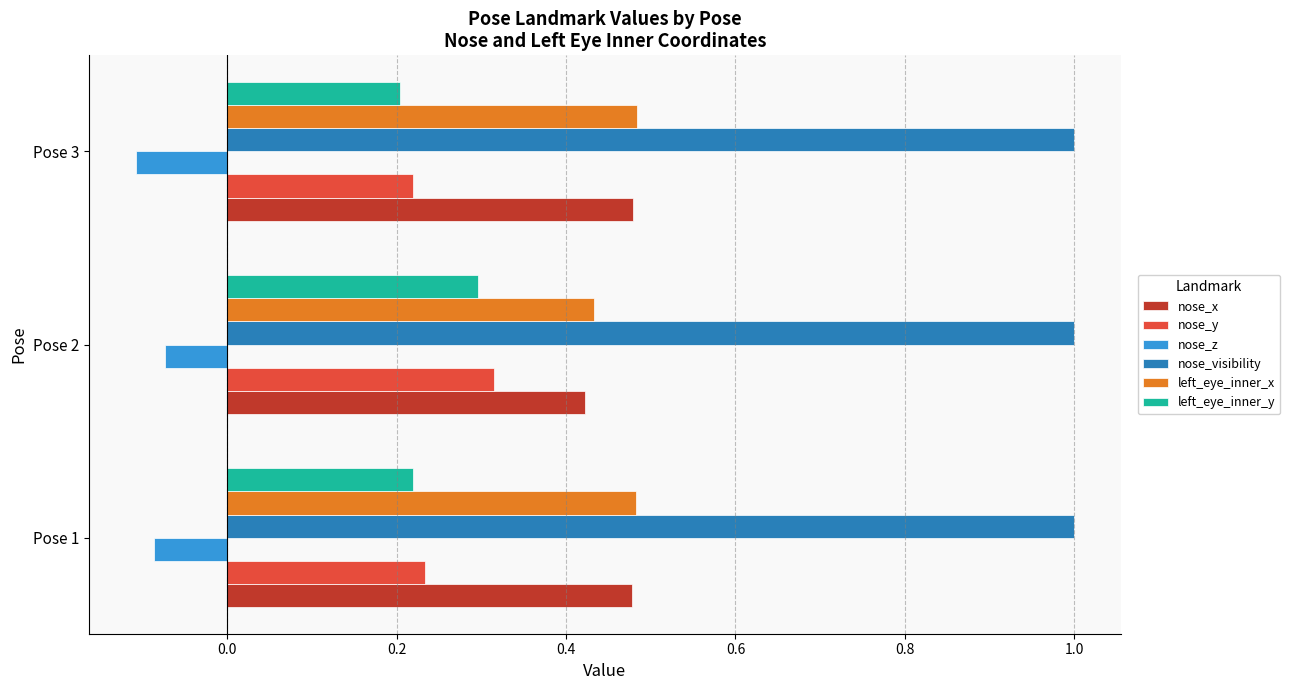

What is the sum of all nose_x values?

1.4